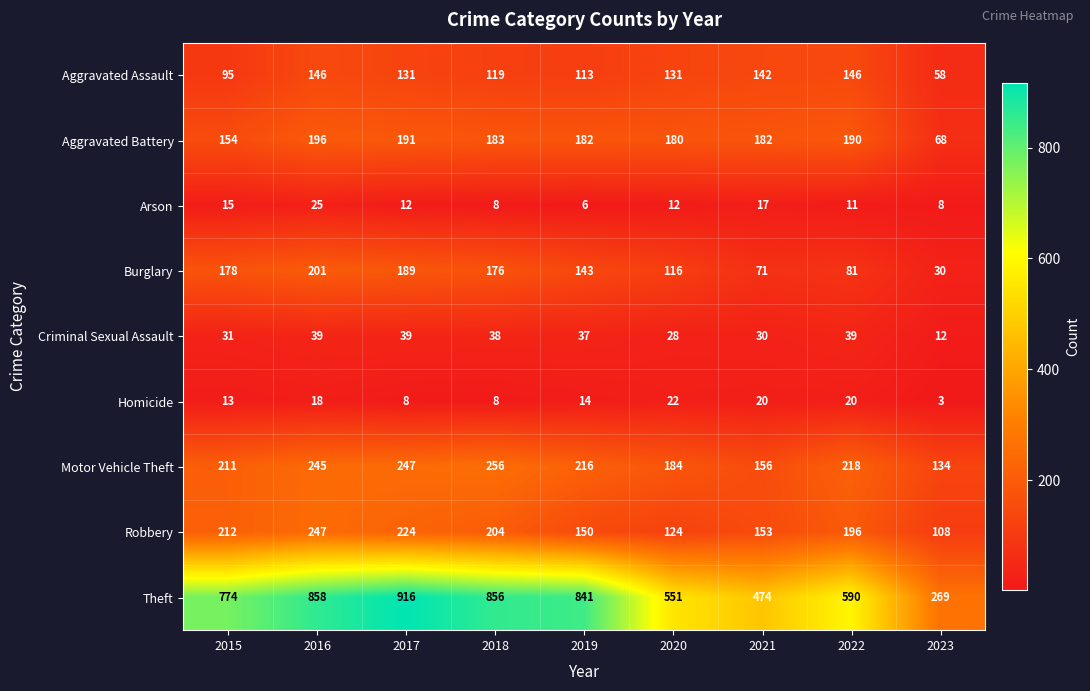

Which category has the highest value across all series?

2017